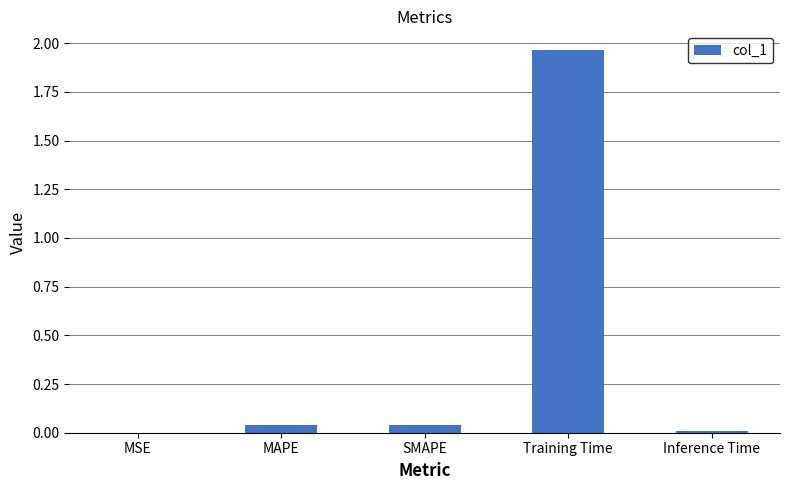

The chart shows a value of 1.3 at Training Time. True or false?

False